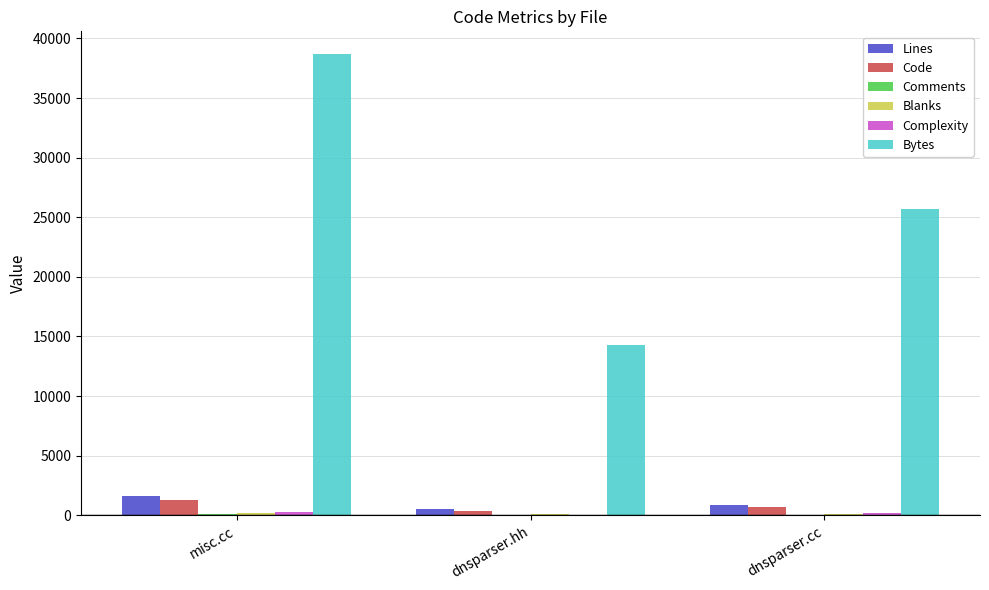

Which series has the largest total across all categories?

Bytes